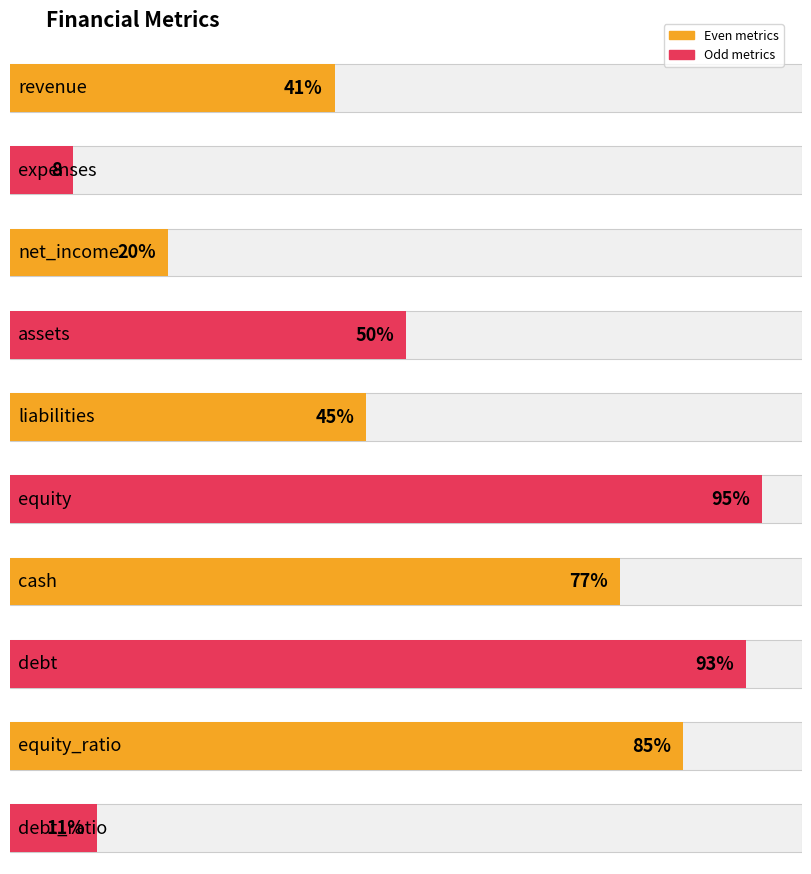

True or false: the data shows 85 at equity_ratio.

True